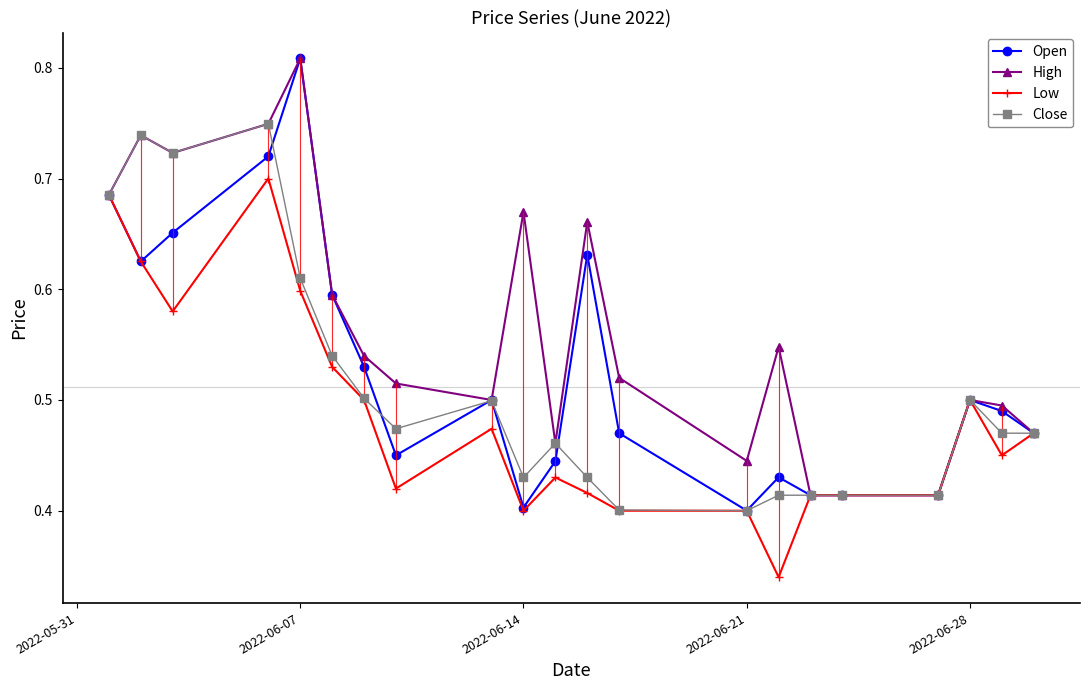

At which label does High reach its peak?

2022-06-07